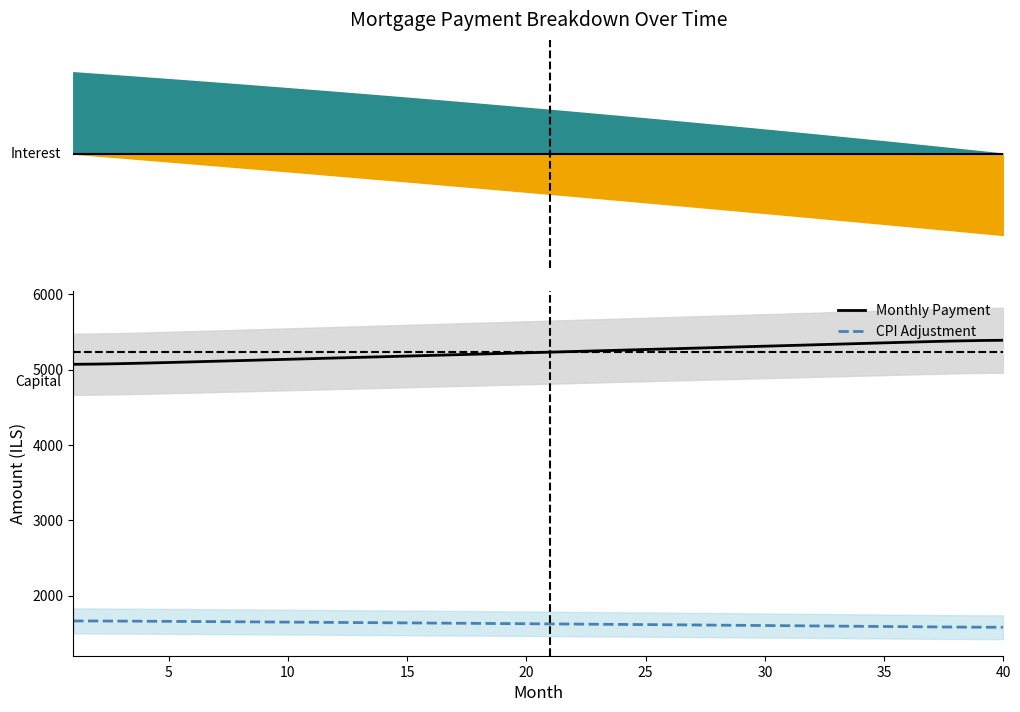

How many lines are shown in the chart?

2